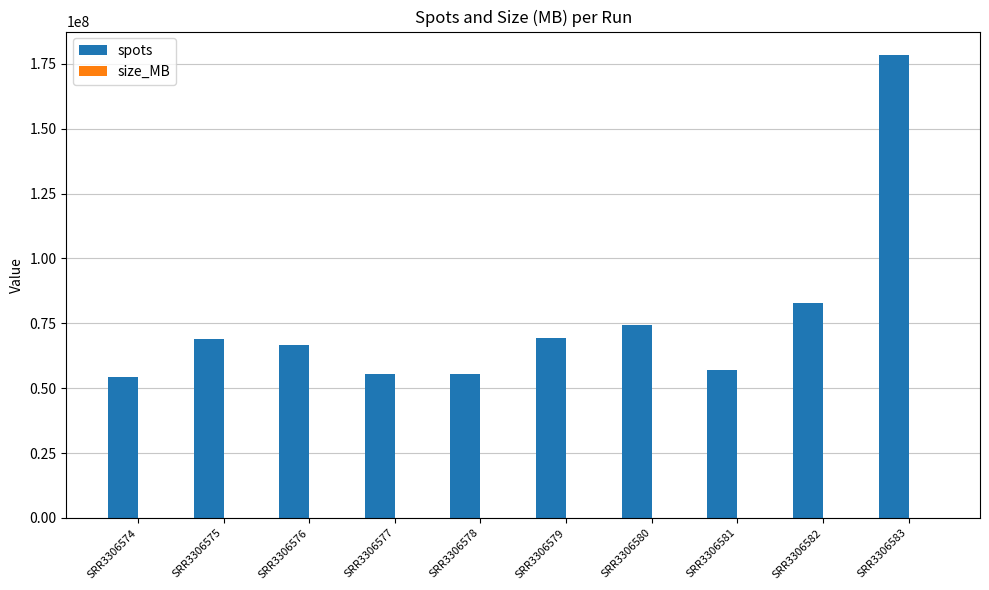

Where is spots nearest to the value 116327944?

SRR3306582